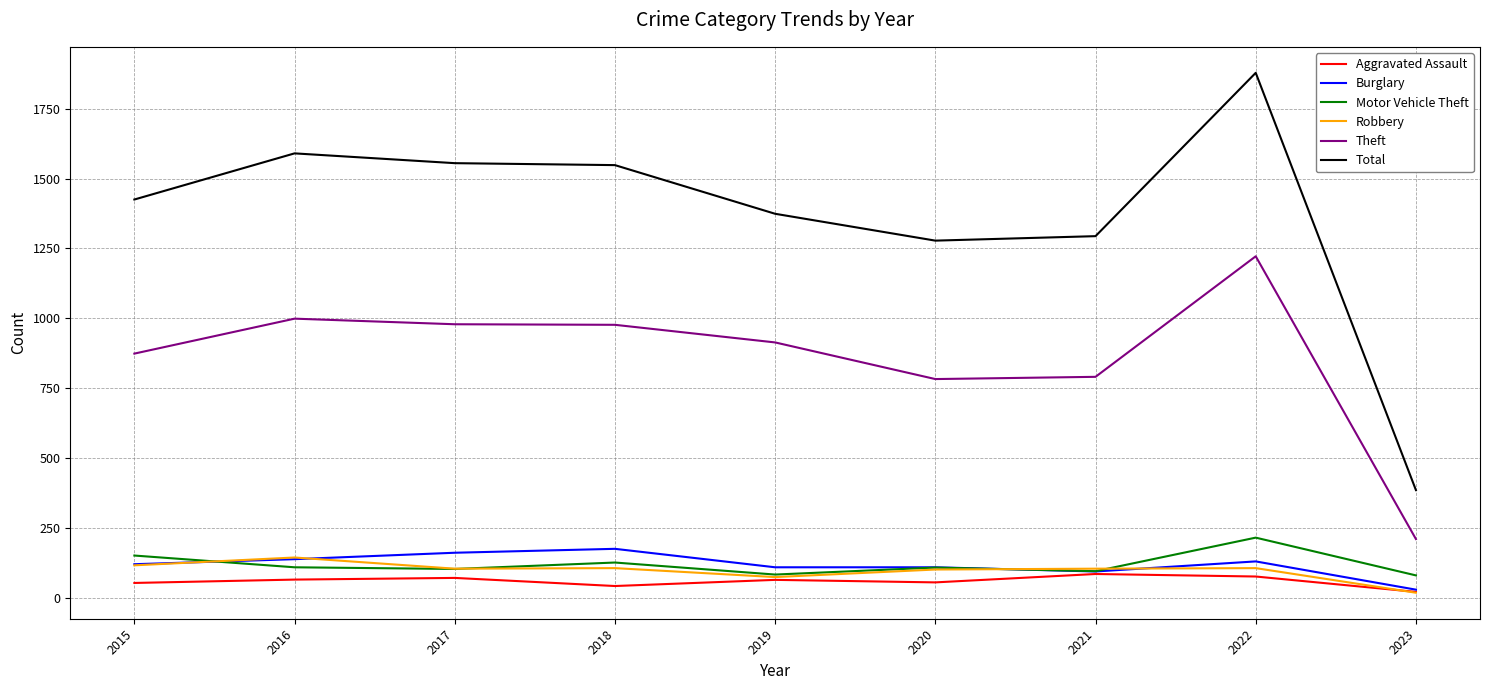

Where is Motor Vehicle Theft nearest to the value 148?

2015